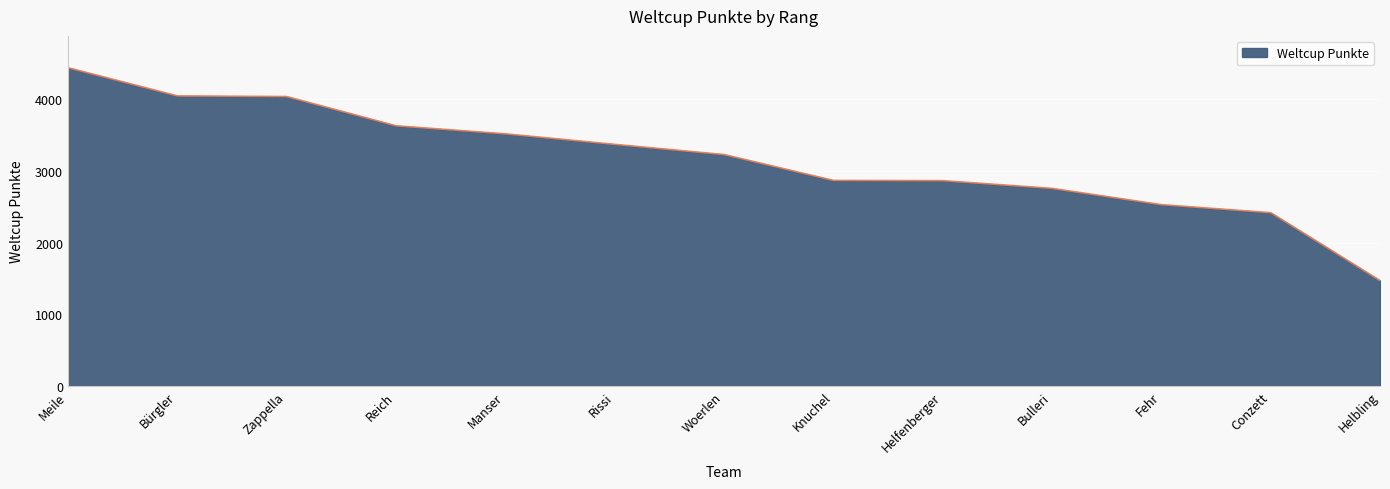

The chart shows a value of 3370 at Rissi. True or false?

True